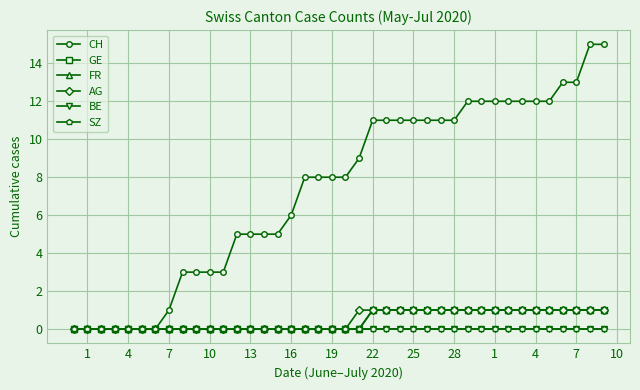

True or false: BE and GE intersect in this chart.

False